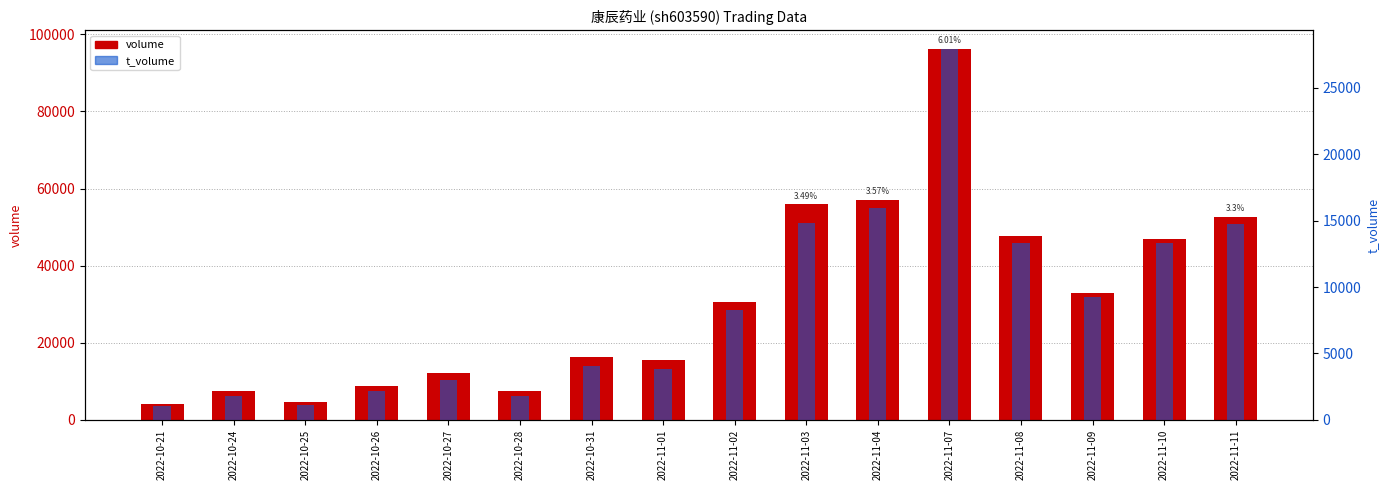

Which label corresponds to the smallest value in the chart?

2022-10-21